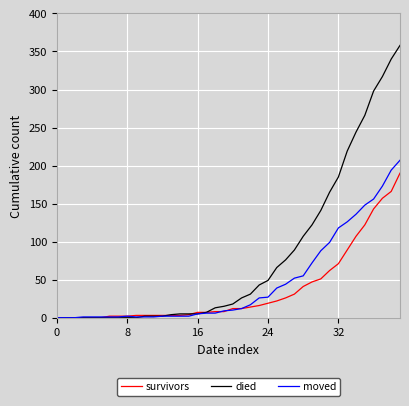

Which series has the largest total across all categories?

died